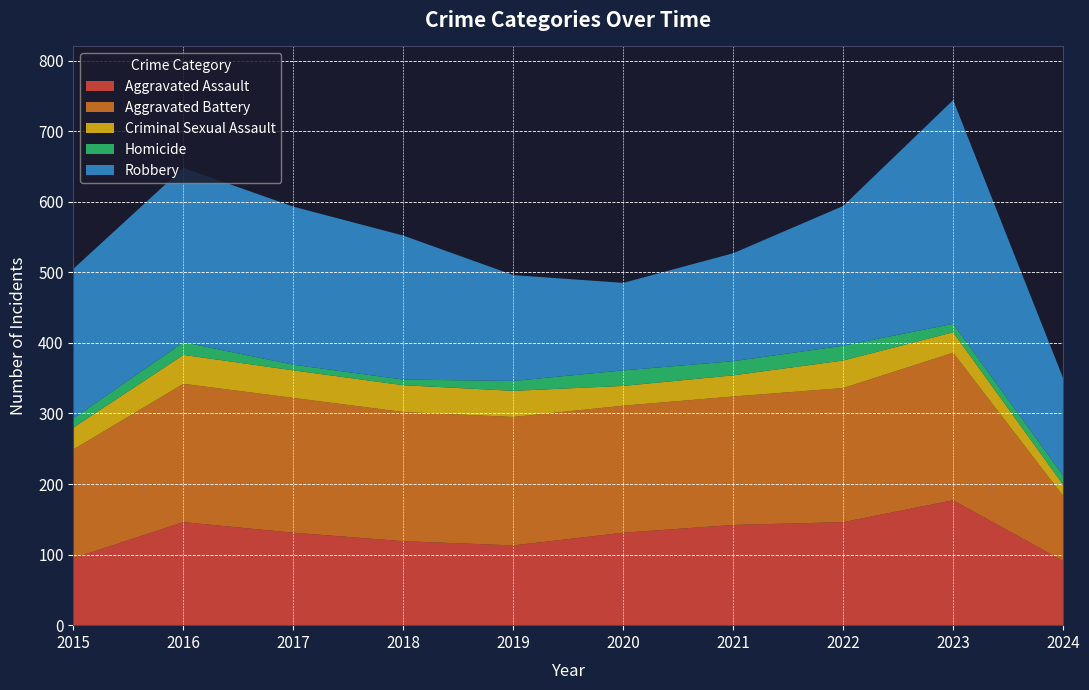

Reading right to left, list all the values displayed in this chart.

Aggravated Assault: 91	177	146	142	131	113	119	131	146	95
Aggravated Battery: 92	209	190	182	180	182	183	191	196	154
Criminal Sexual Assault: 16	29	39	30	28	37	38	39	41	31
Homicide: 13	12	21	20	22	14	8	8	18	13
Robbery: 138	317	198	153	124	150	204	224	247	212